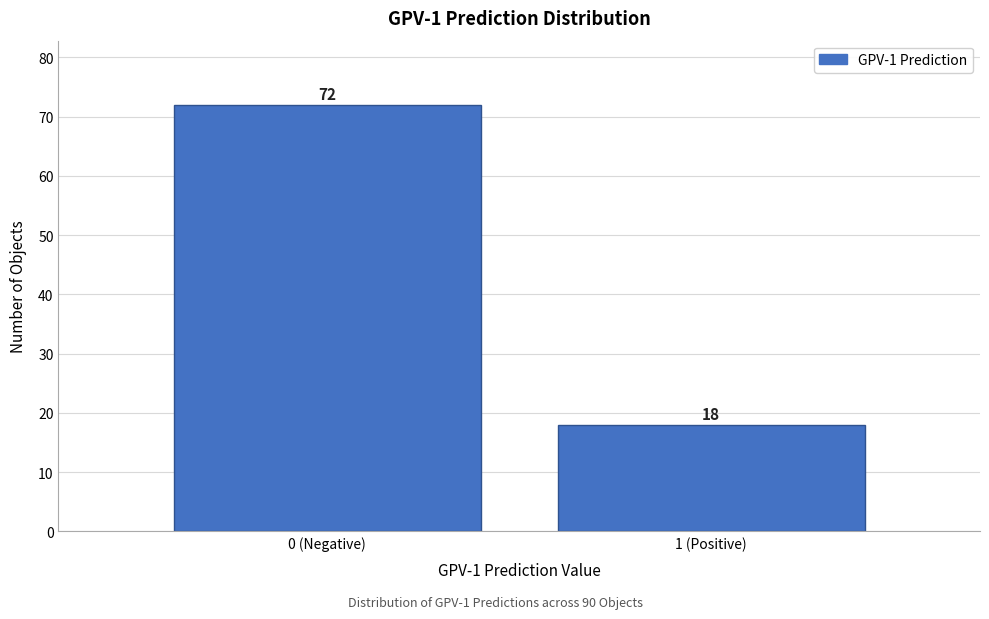

Reading left to right, what are all the values shown in this chart?

72	18